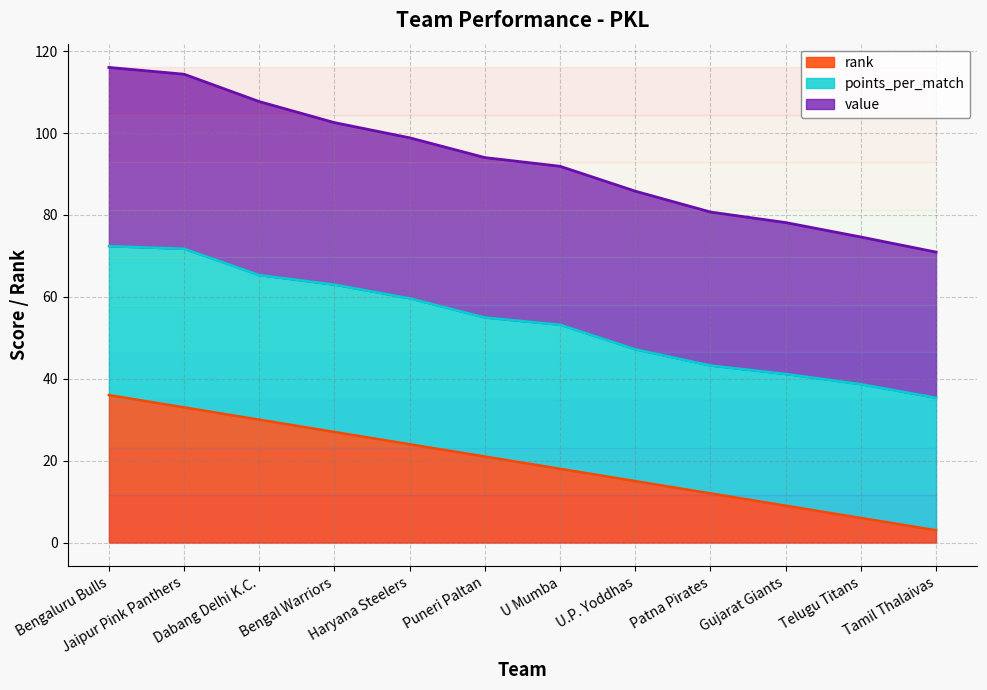

What is the difference between the points_per_match_line values at Telugu Titans and Gujarat Giants?

2.5